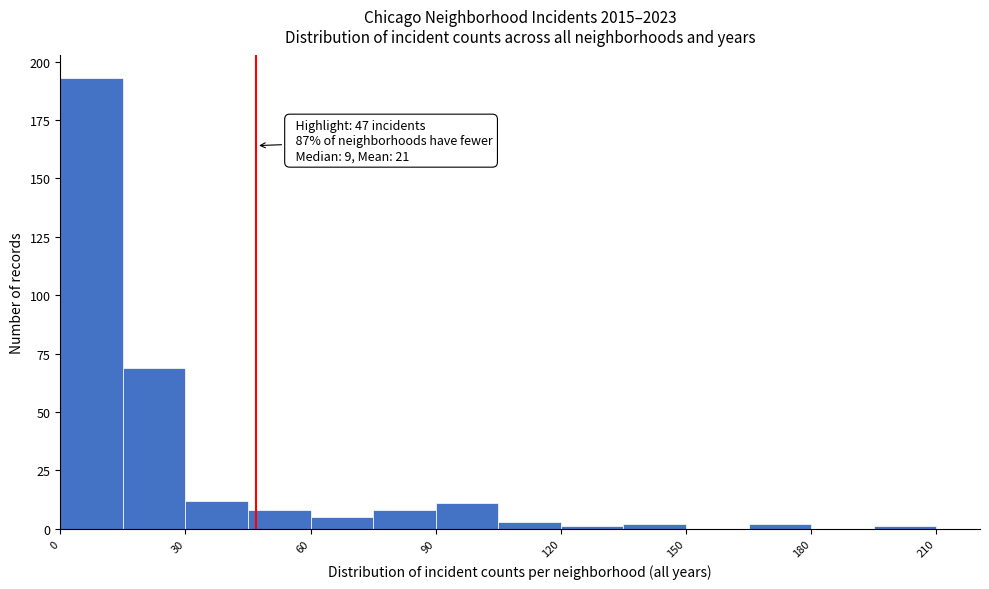

Read against the x-axis, roughly where is the centre of the tallest bar?

10